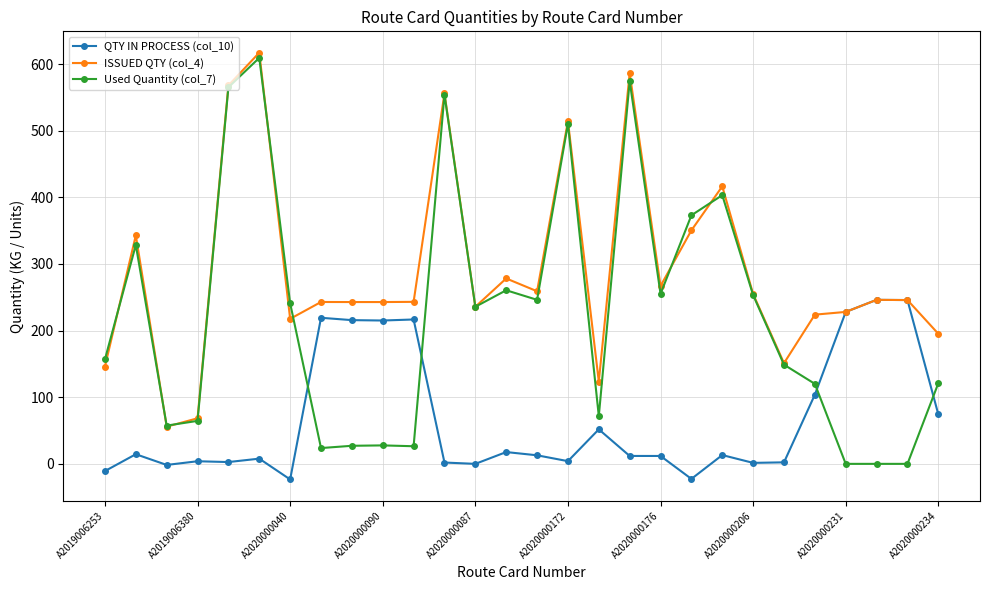

At how many categories does at least one series exceed 167?

23